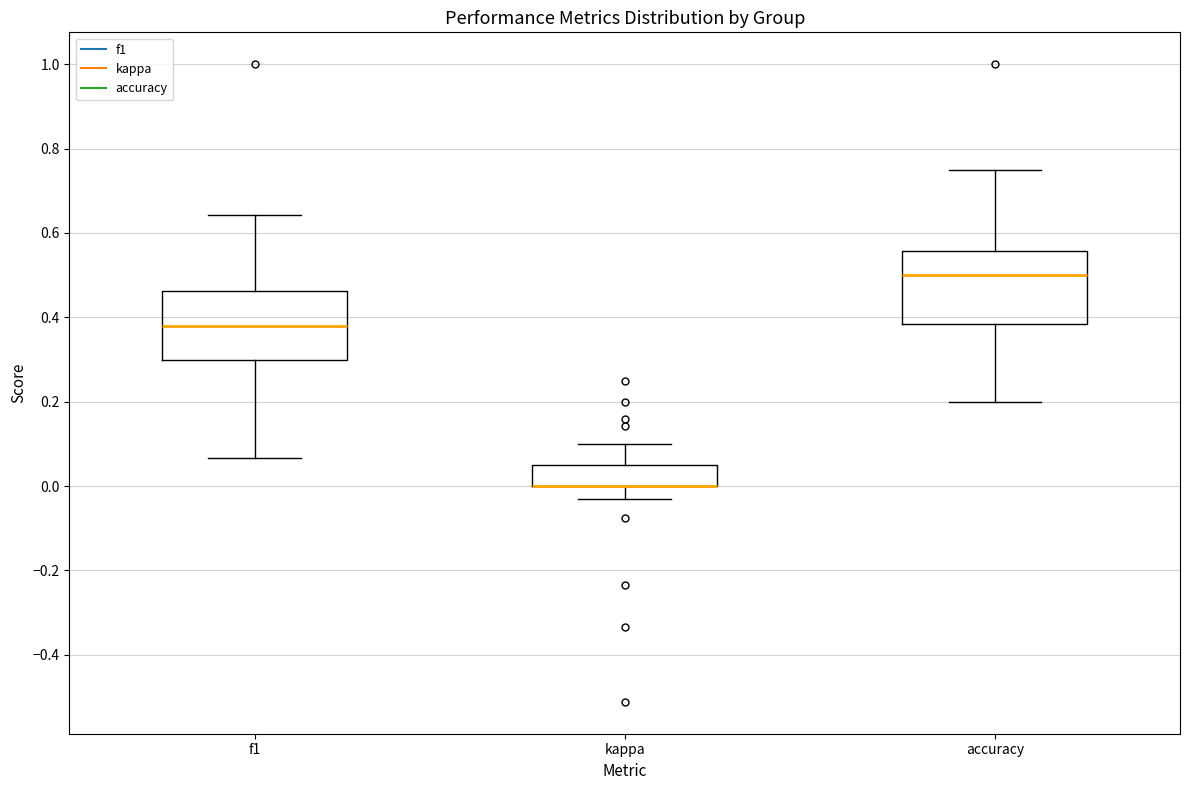

Where does the lower whisker of the box for kappa end on the y-axis? The values are not printed on the chart, so give them approximately, as read against the axis.

-0.04